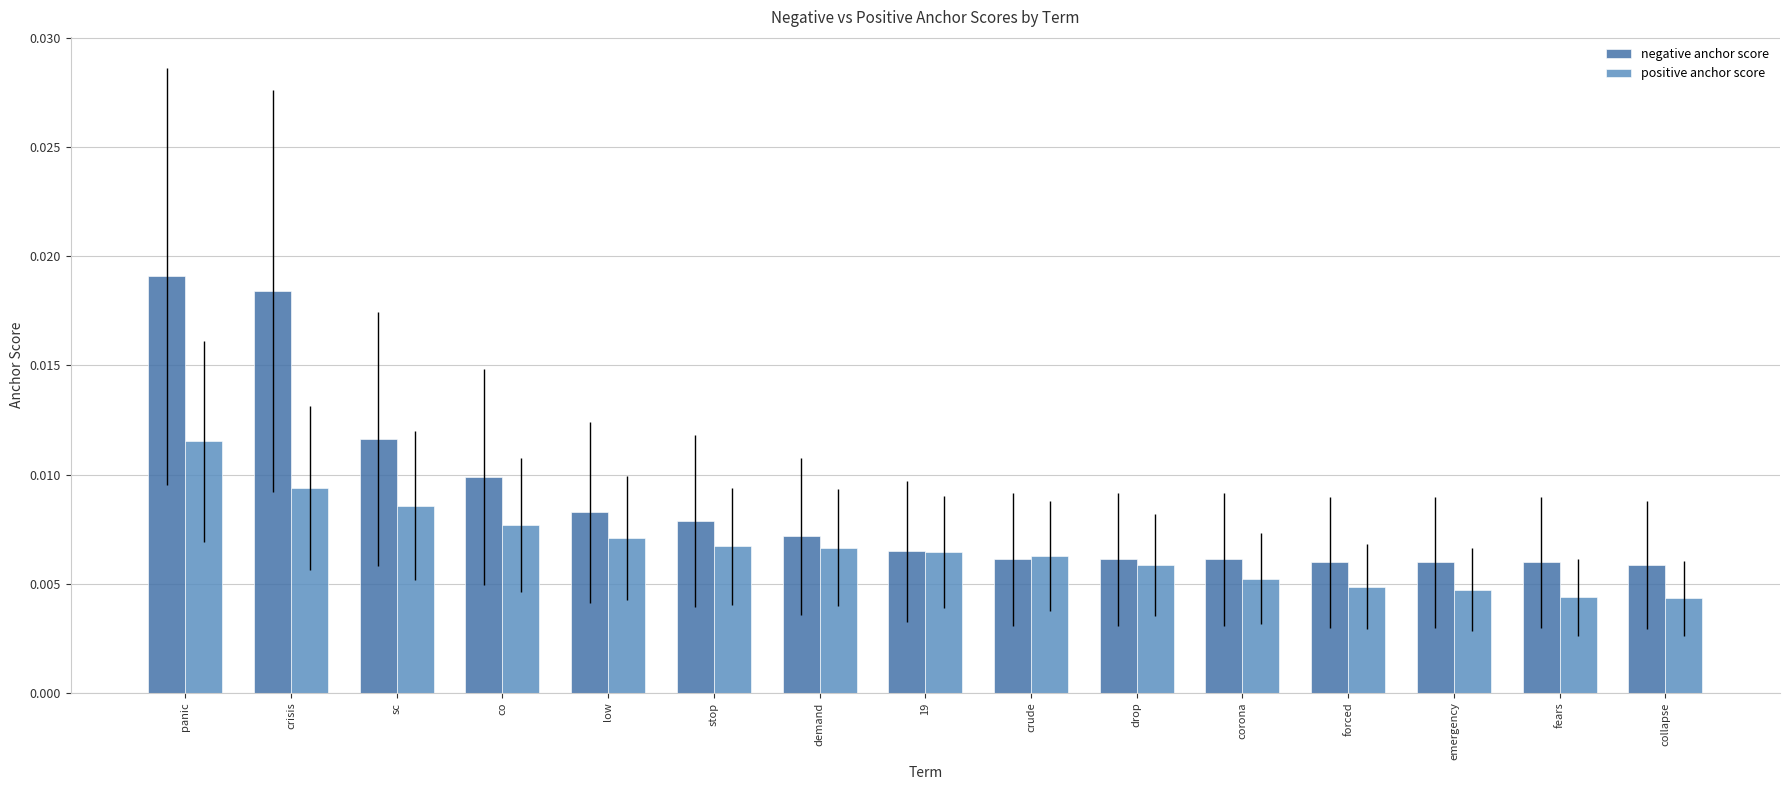

Rank the series by their average value, from lowest to highest.

positive anchor score, negative anchor score